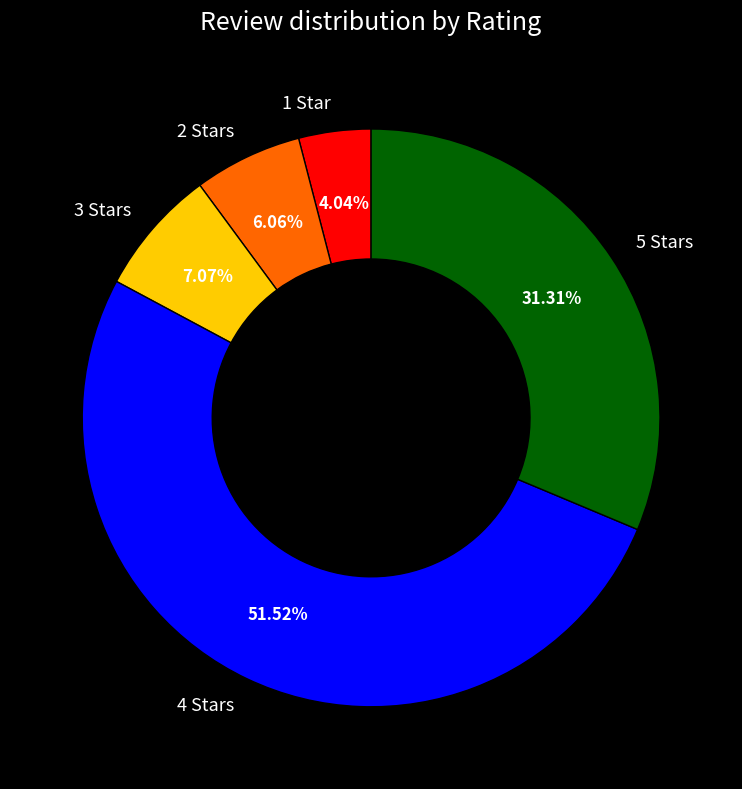

Is there any slice that represents more than half of the pie?

Yes